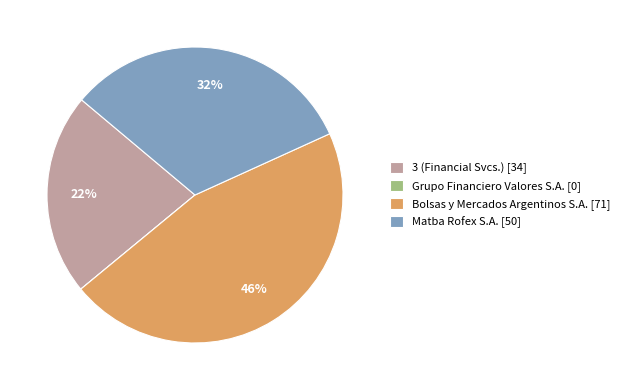

Does Bolsas y Mercados Argentinos S.A. account for over 50% of the chart?

No